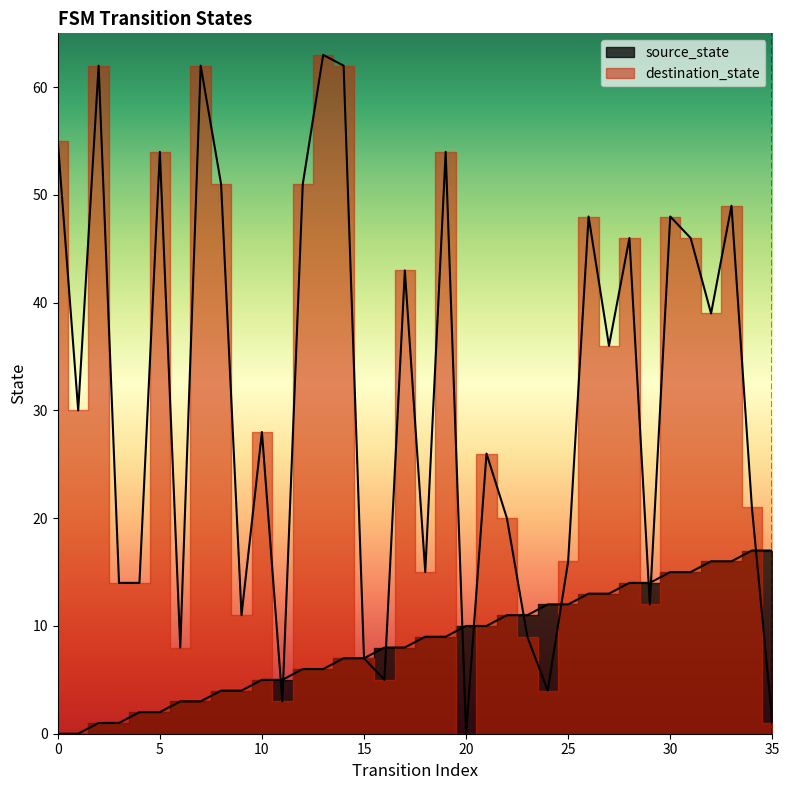

True or false: destination_state has more than 0 interior local peaks.

True